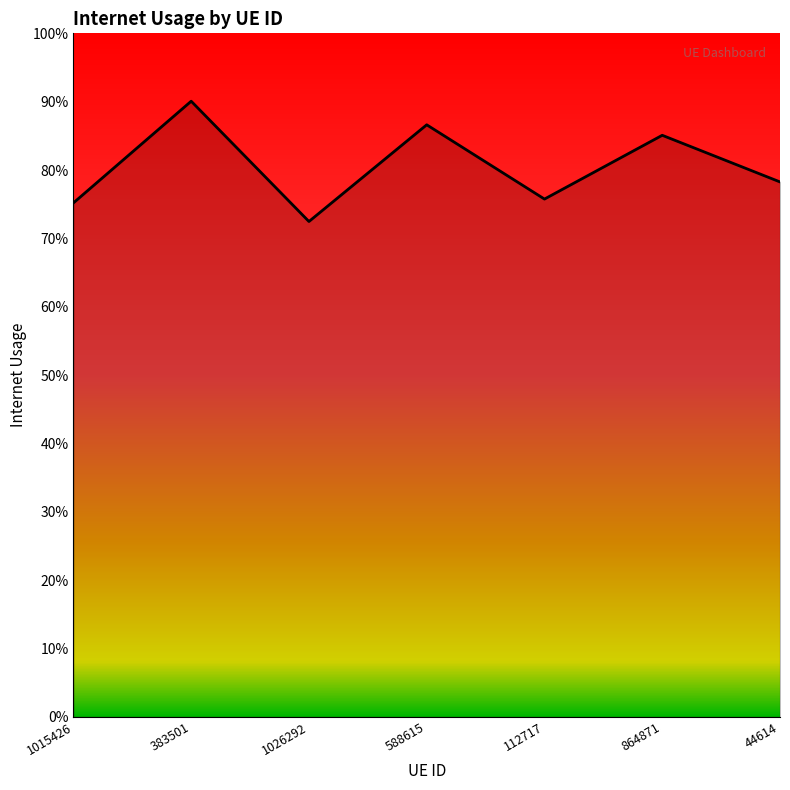

What is the approximate value at 112717?

0.8